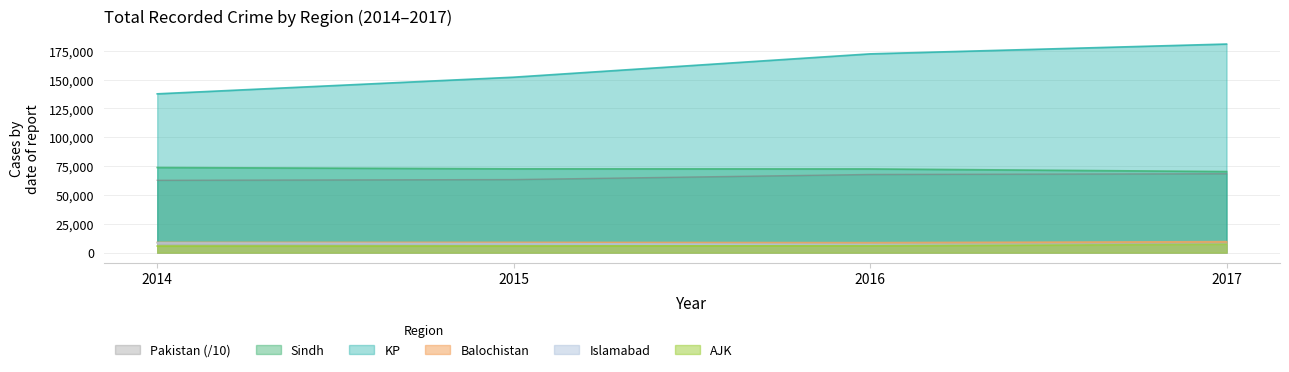

Reading left to right, extract all data points from this chart.

Sindh: 73773.0	72630.0	72547.0	70273.0
KP: 137664.0	152100.0	172317.0	180830.0
Balochistan: 8848.0	8911.0	8648.0	9492.0
Islamabad: 8396.0	7782.0	7017.0	7136.0
AJK: 5699.0	5764.0	5963.0	7085.0
Pakistan: 62712.7	63329.9	67755.4	68392.5